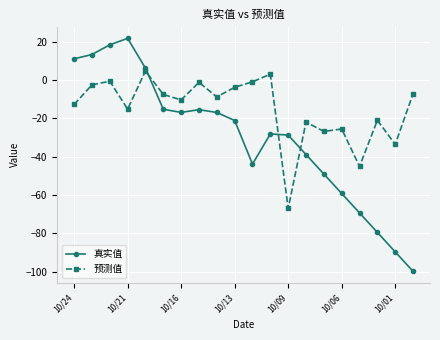

How many lines are shown in the chart?

2